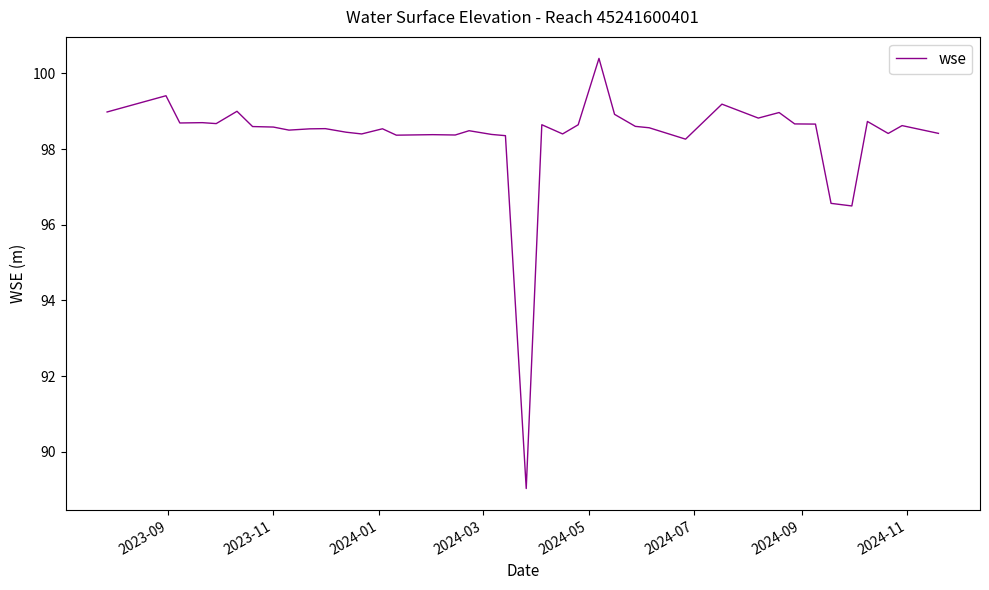

What is the maximum value shown in the chart?

100.4